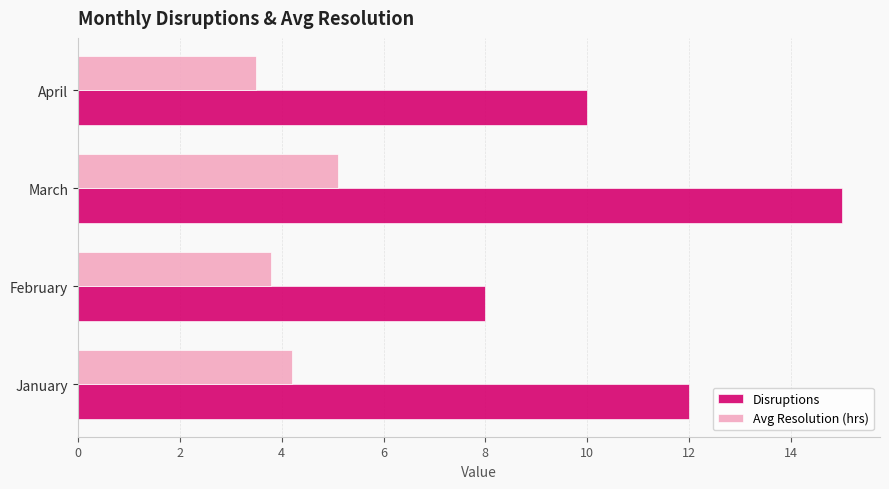

True or false: Avg Resolution (hrs) has a value of 2.4 at February.

False